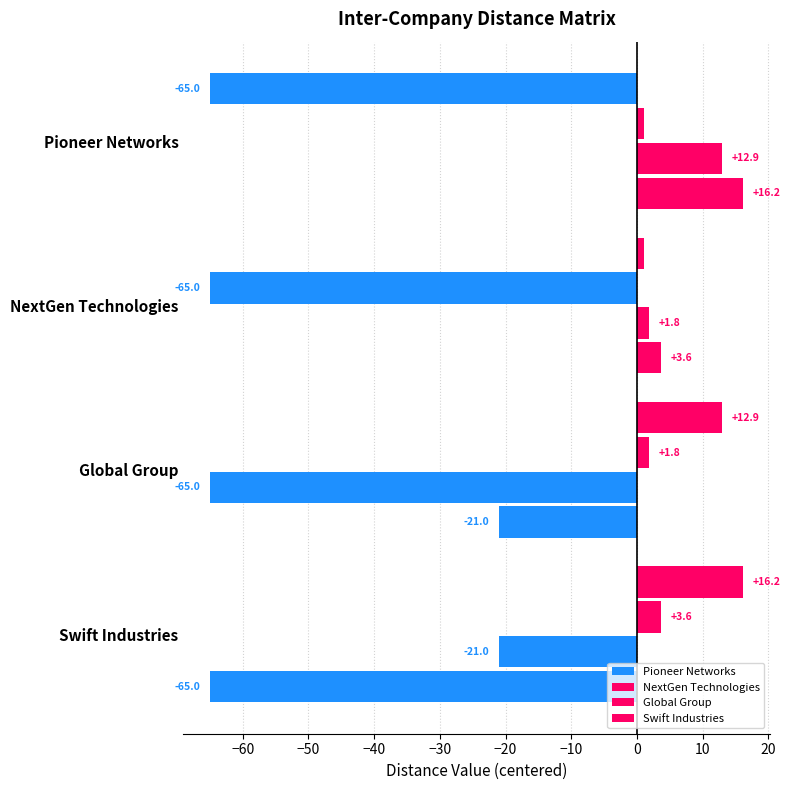

How many values in Pioneer Networks are above zero?

3